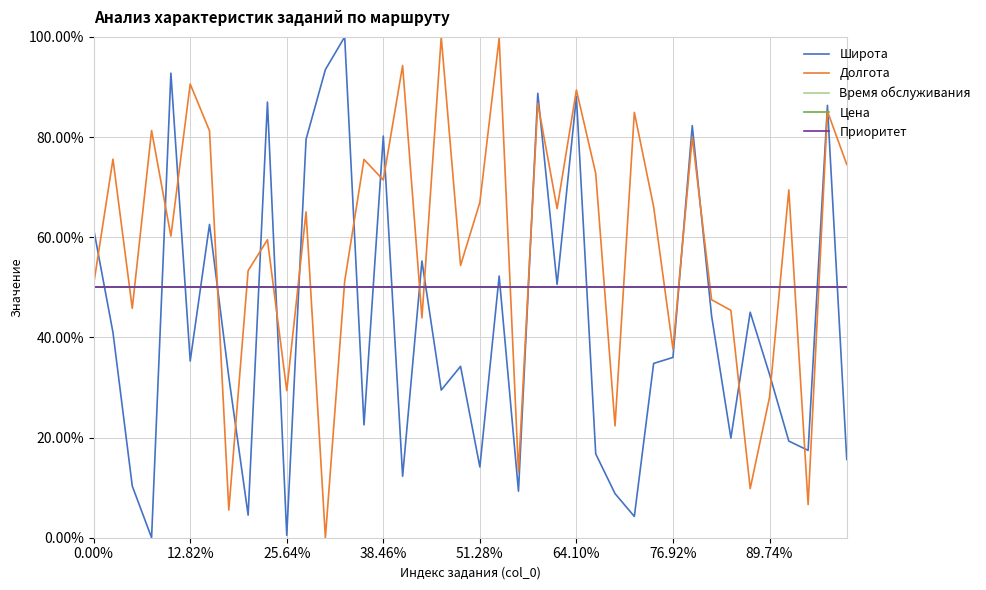

What is the value of the Приоритет point at the 21st from the left?

0.5